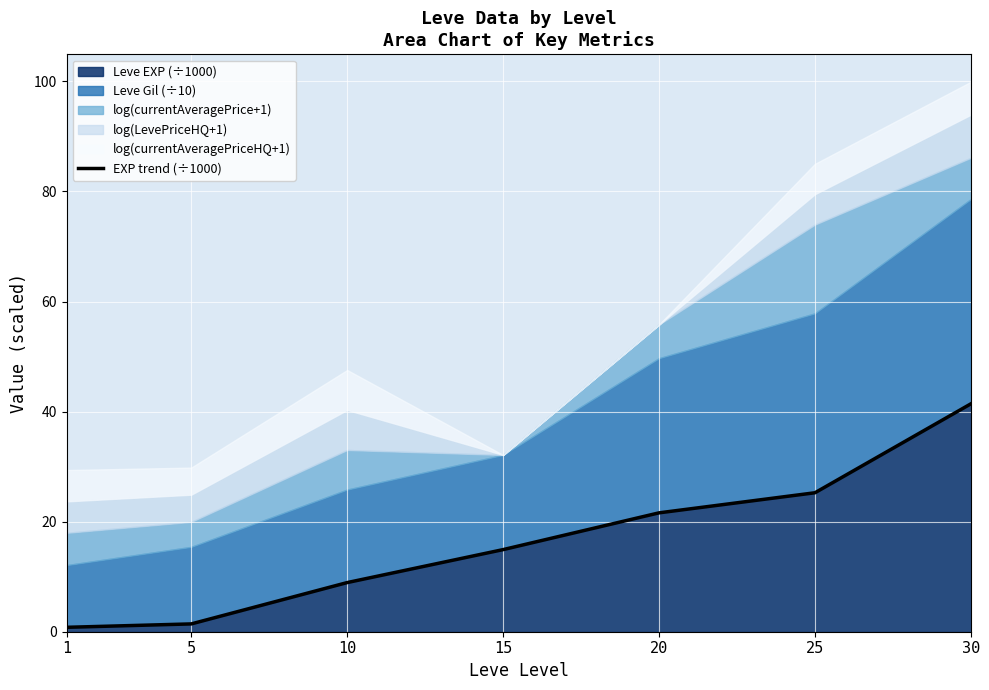

What is the change in value from 10 to 30?

+32.5